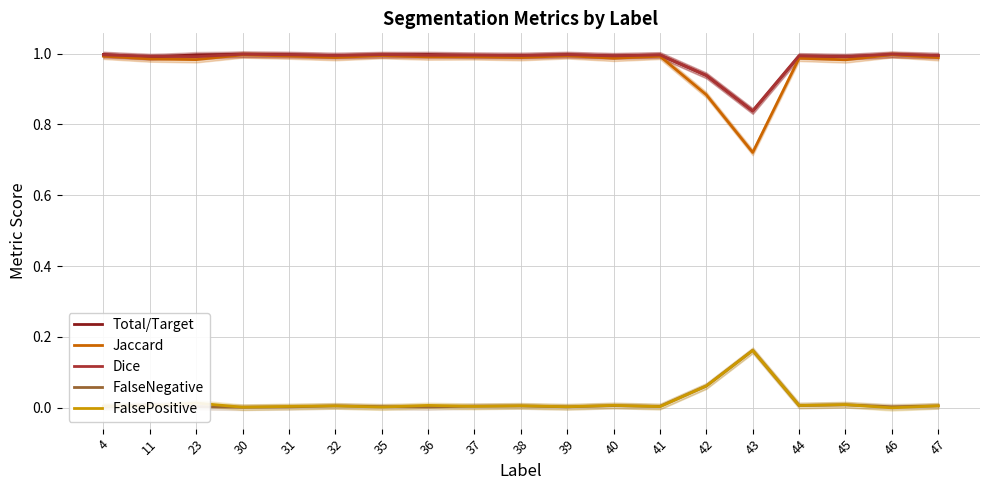

True or false: Dice and FalseNegative cross at least once.

False